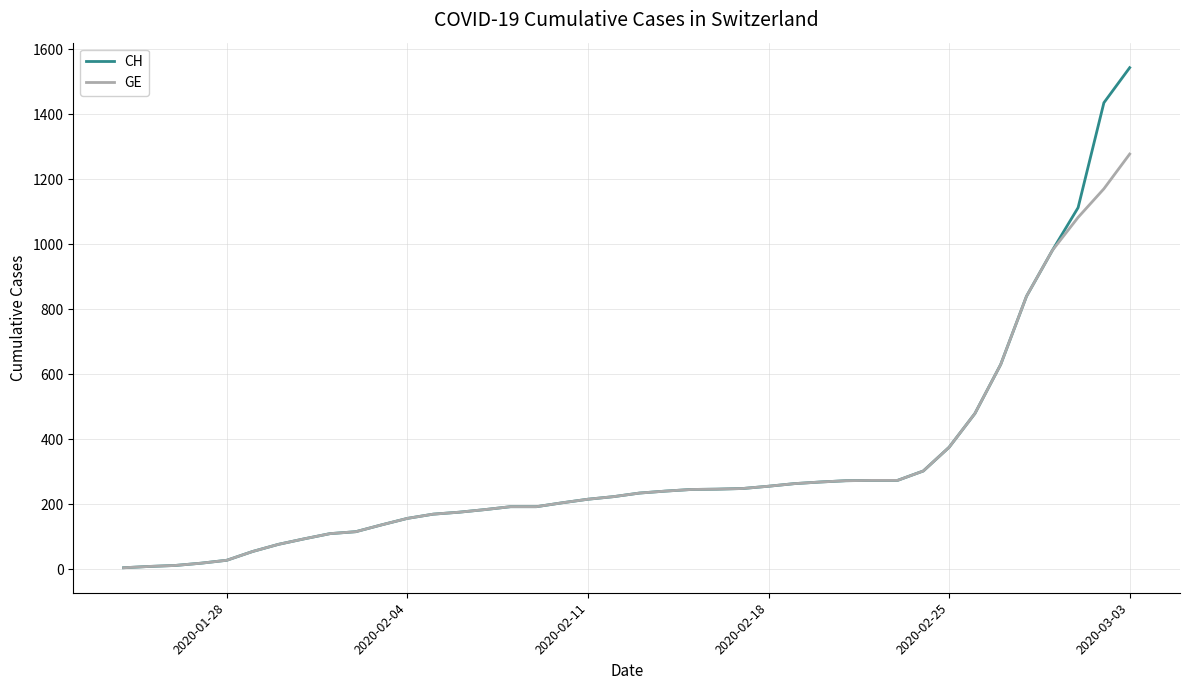

Rank the series by their average value, from lowest to highest.

GE, CH